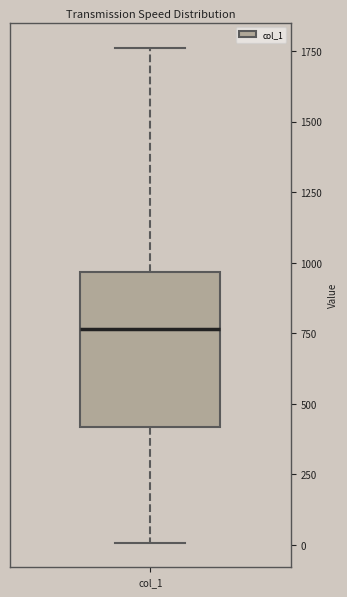

Read this box plot against the y-axis: the position of the median line, the range covered by the box, and the ends of both whiskers. The values are not printed on the chart, so give them approximately, as read against the axis.

median 750, box 400 to 950, whiskers 0 to 1750